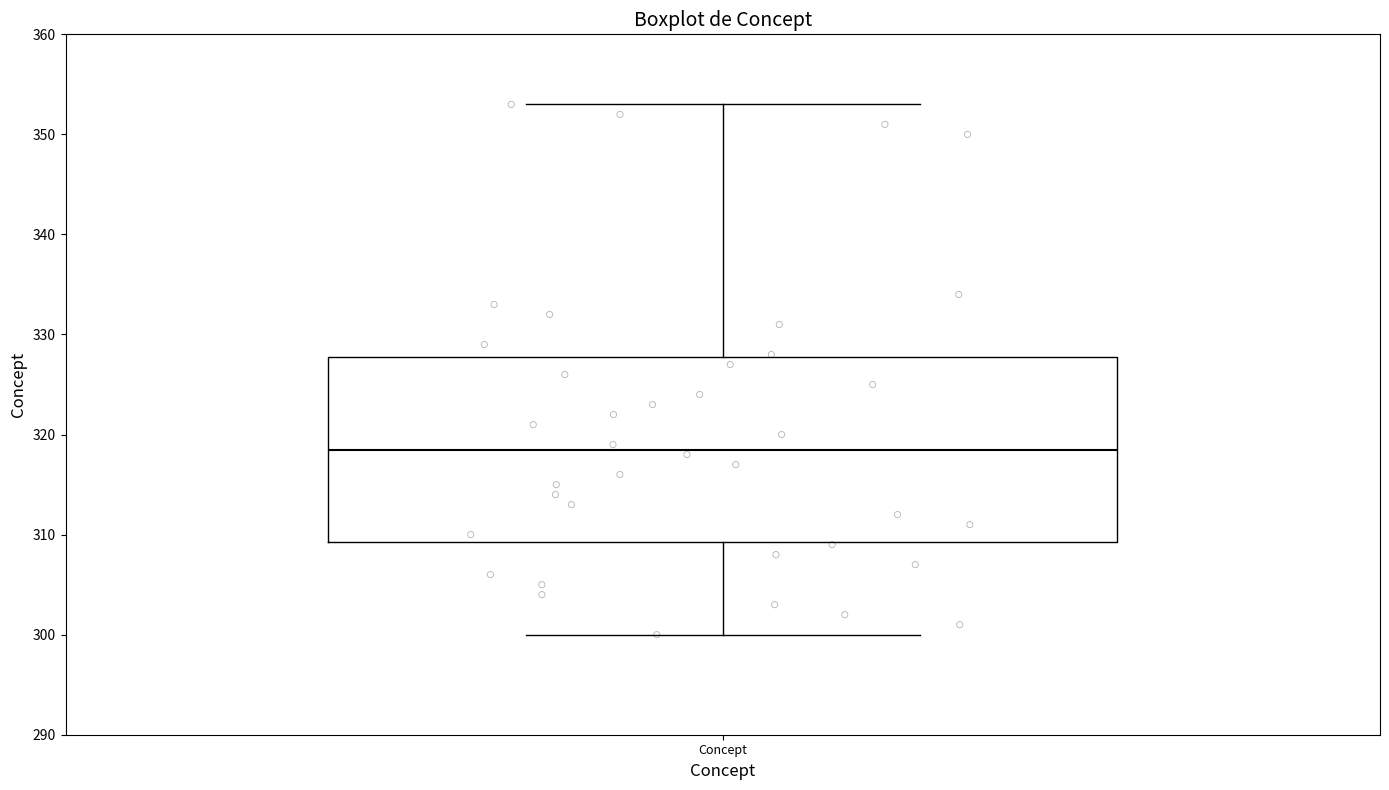

Where does the lower whisker of the box for Concept end on the y-axis? The values are not printed on the chart, so give them approximately, as read against the axis.

300